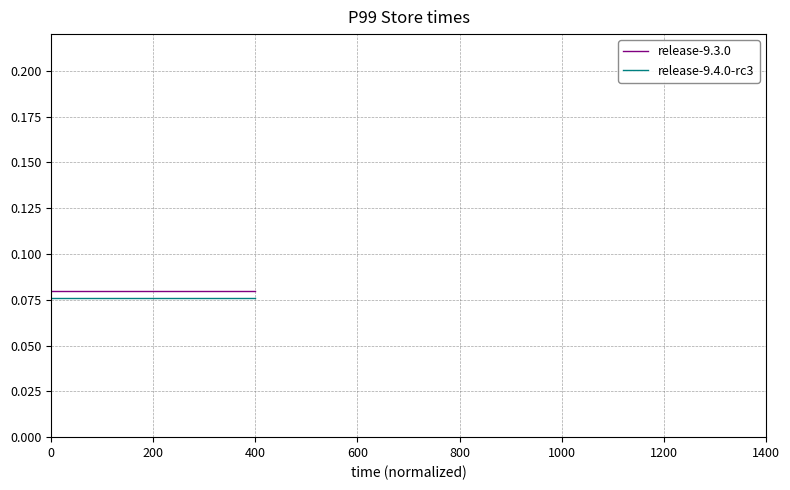

What is the sum of all release-9.3.0 values?

0.3